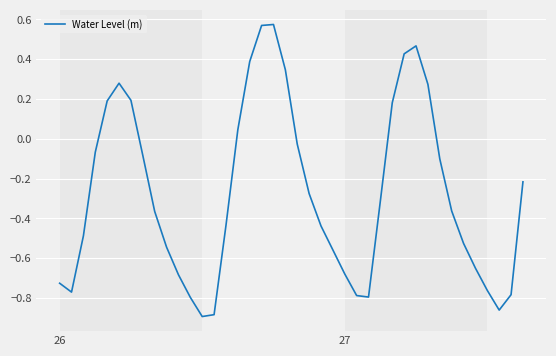

How many values are below zero?

28